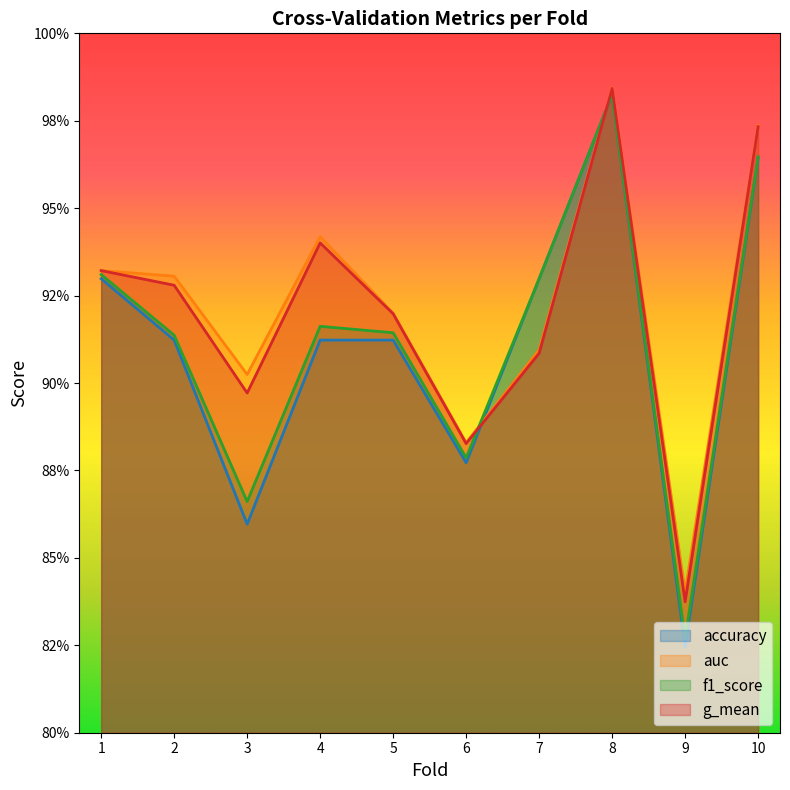

Where is g_mean nearest to the value 0?

9